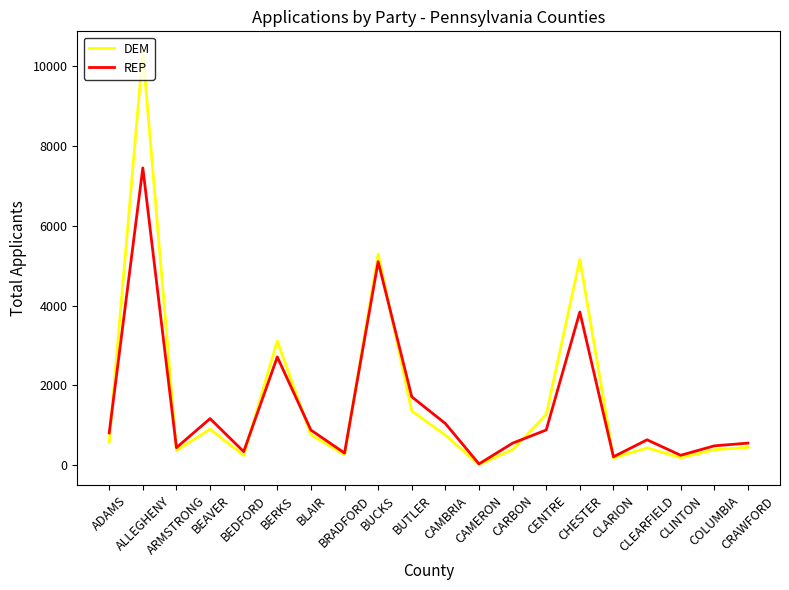

Count the number of categories in the chart.

20